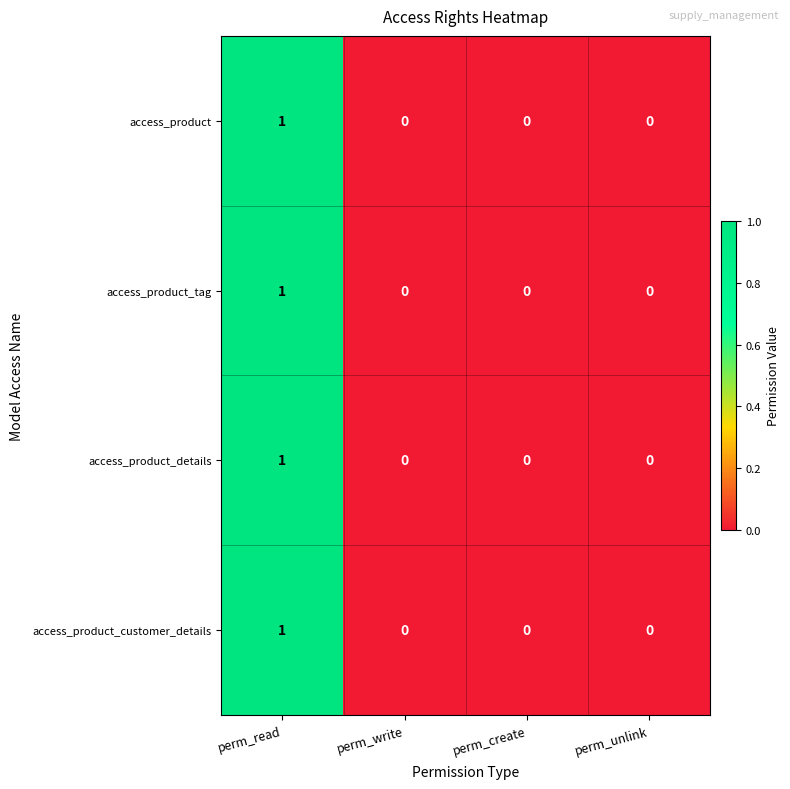

Count the number of categories in the chart.

4